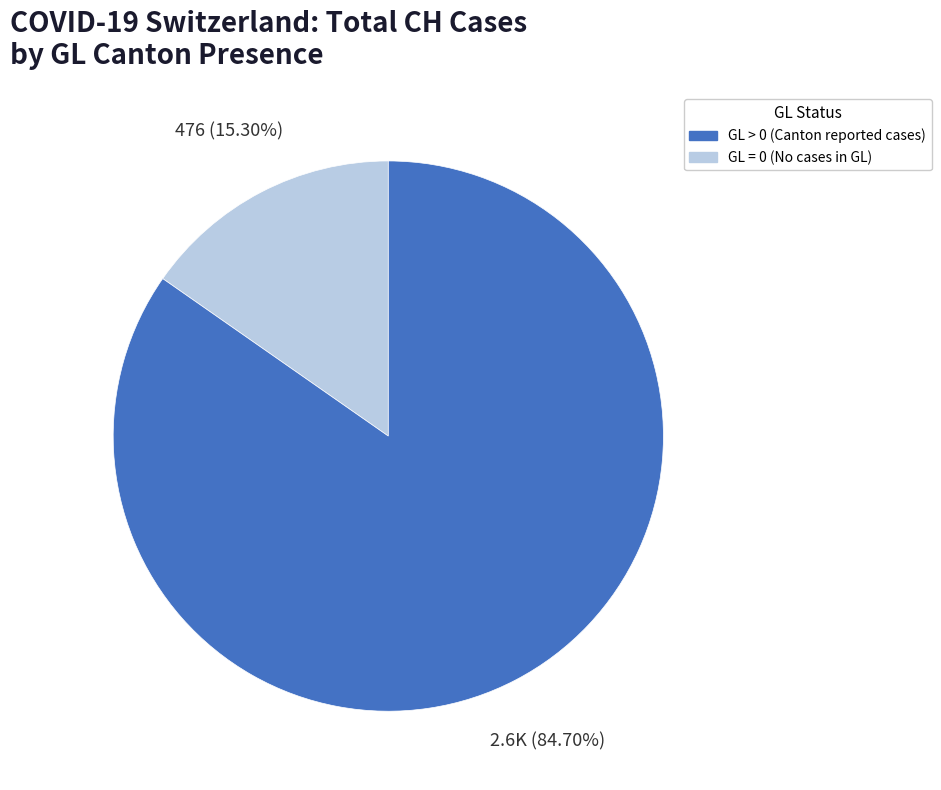

Does any single category account for the majority?

Yes